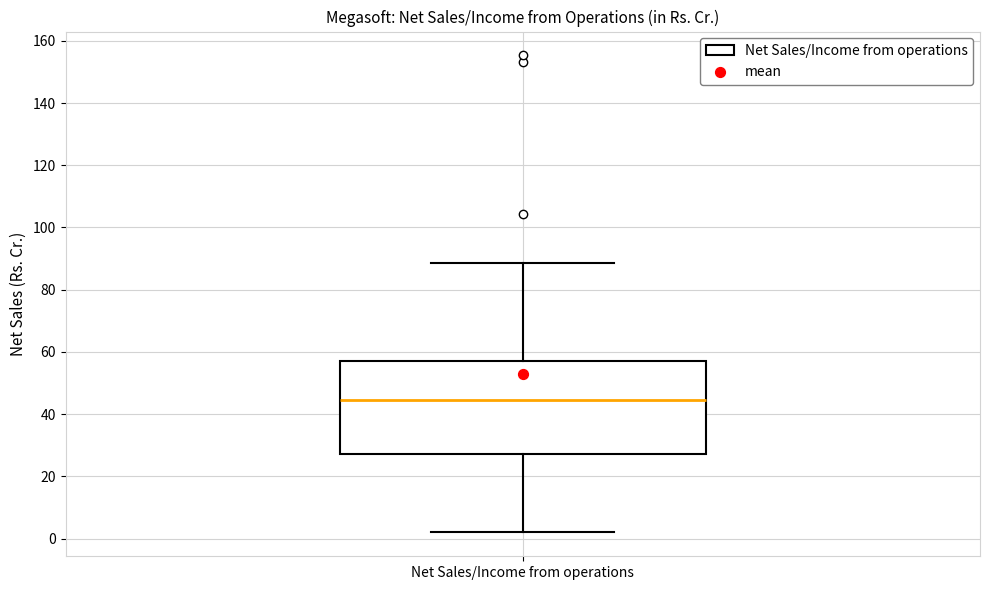

Read this box plot against the y-axis: the position of the median line, the range covered by the box, and the ends of both whiskers. The values are not printed on the chart, so give them approximately, as read against the axis.

median 44, box 28 to 58, whiskers 2 to 88